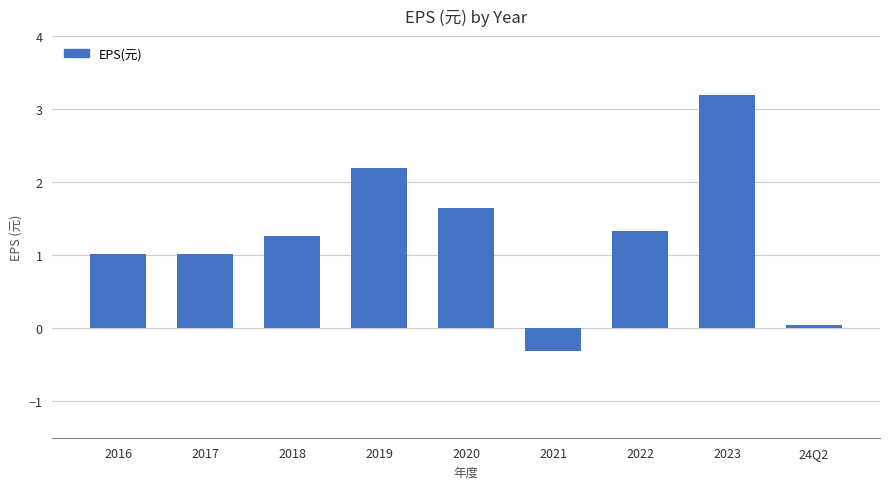

Count the number of data series in this chart.

1